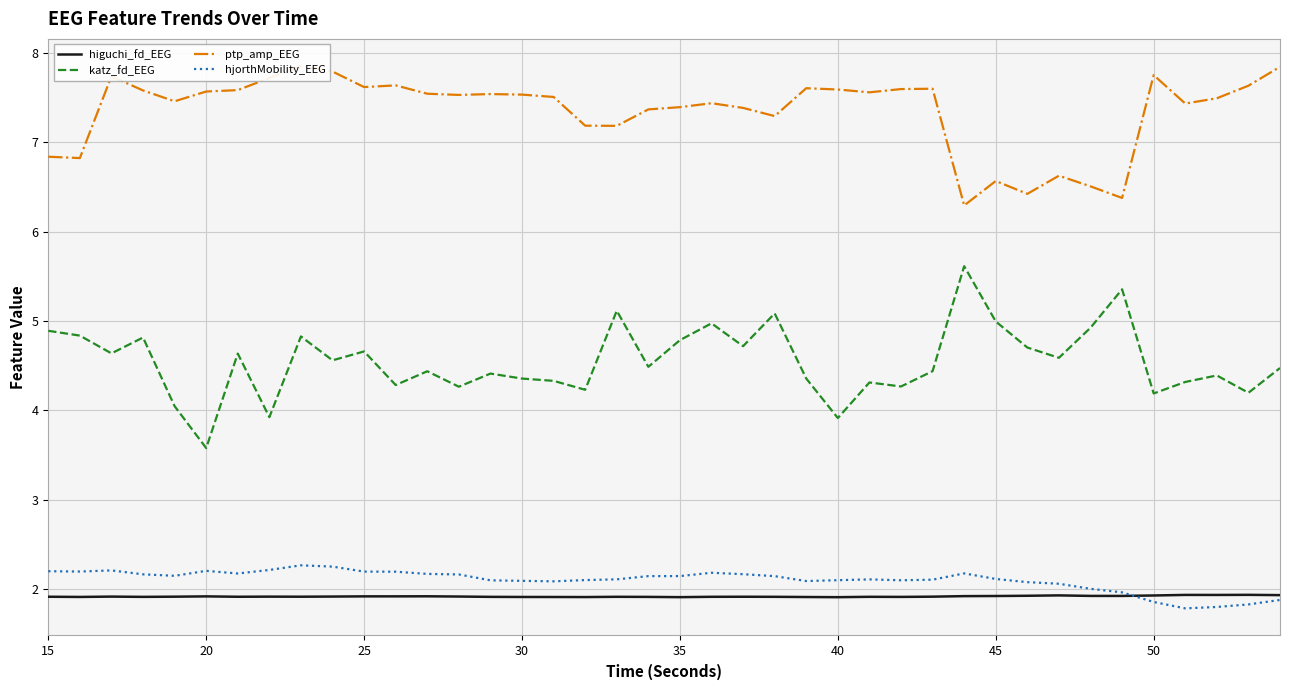

What is the highest value of the hjorthMobility_EEG series?

2.3